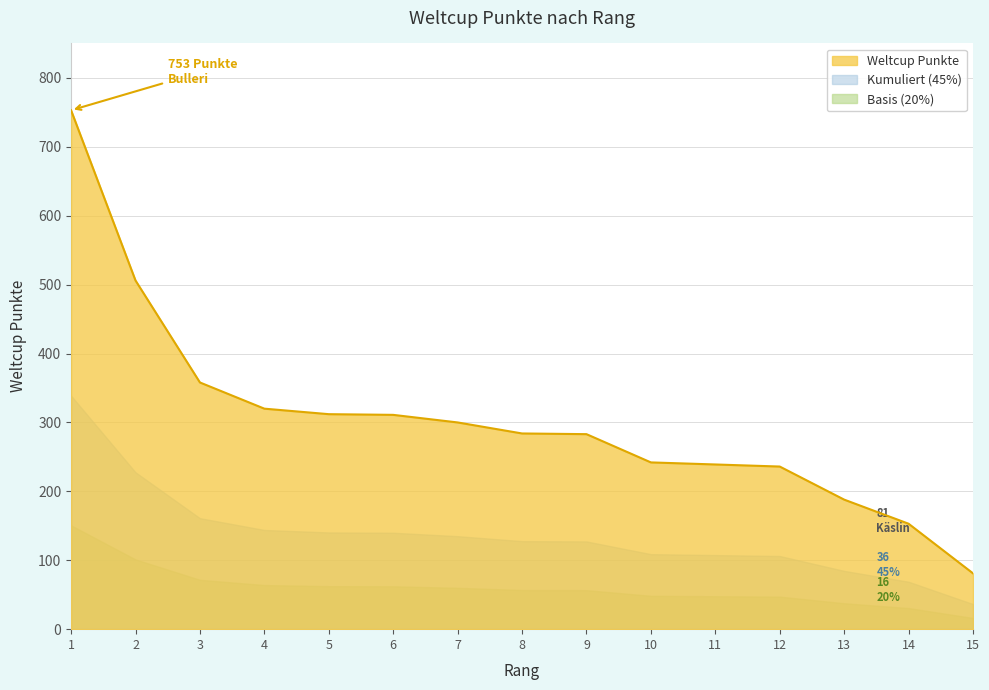

At which category does the chart reach its minimum across all series?

15